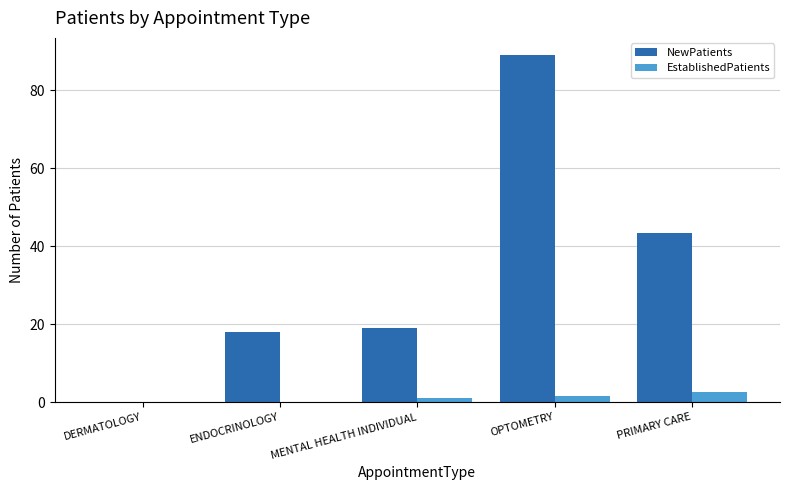

Reading left to right, extract all data points from this chart.

NewPatients: DERMATOLOGY=0.0	ENDOCRINOLOGY=18.0	MENTAL HEALTH INDIVIDUAL=19.0	OPTOMETRY=89.0	PRIMARY CARE=43.4
EstablishedPatients: DERMATOLOGY=0.0	ENDOCRINOLOGY=0.0	MENTAL HEALTH INDIVIDUAL=1.1	OPTOMETRY=1.5	PRIMARY CARE=2.6